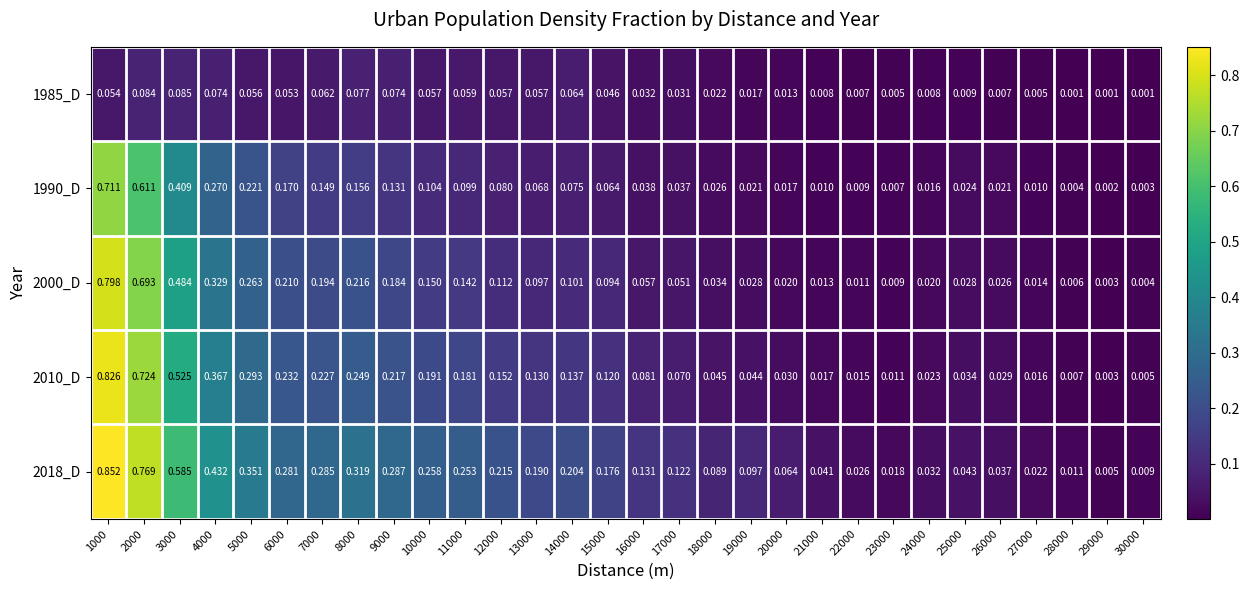

Is the value of 2010_D at 7000 greater than the value of 1985_D at 12000?

Yes